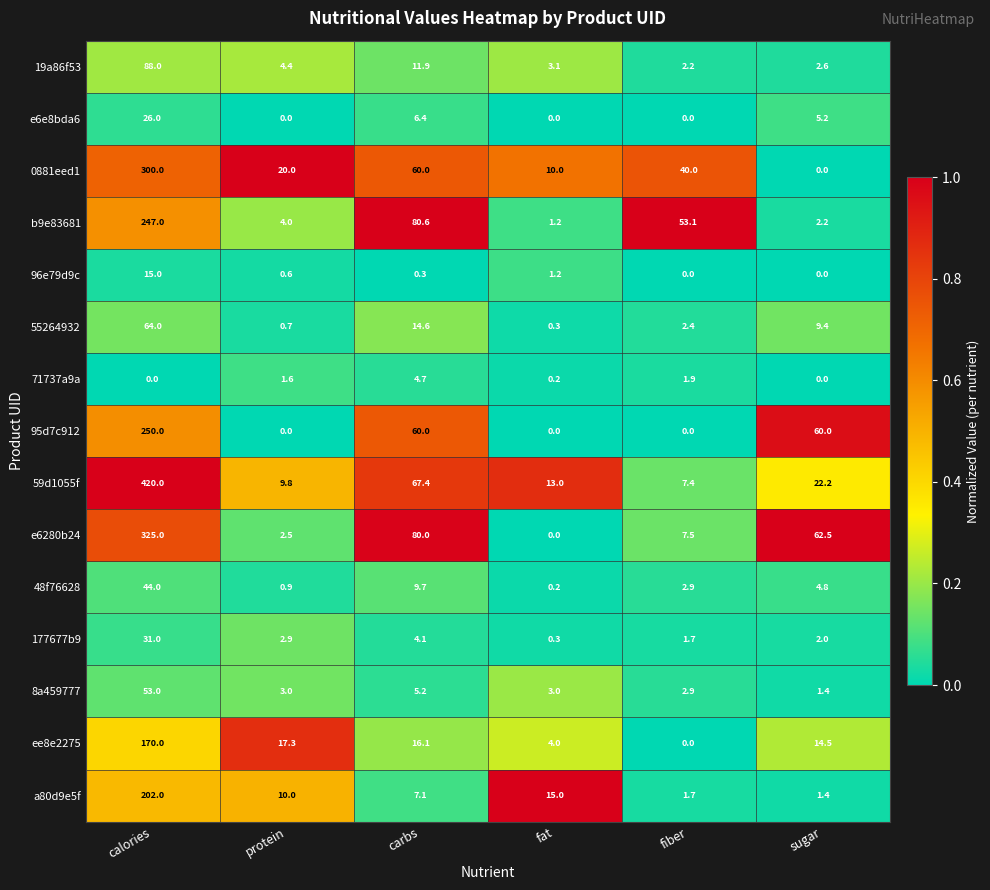

Rank the series by their maximum value, from highest to lowest.

59d1055f, e6280b24, 0881eed1, 95d7c912, b9e83681, a80d9e5f, ee8e2275, 19a86f53, 55264932, 8a459777, 48f76628, 177677b9, e6e8bda6, 96e79d9c, 71737a9a